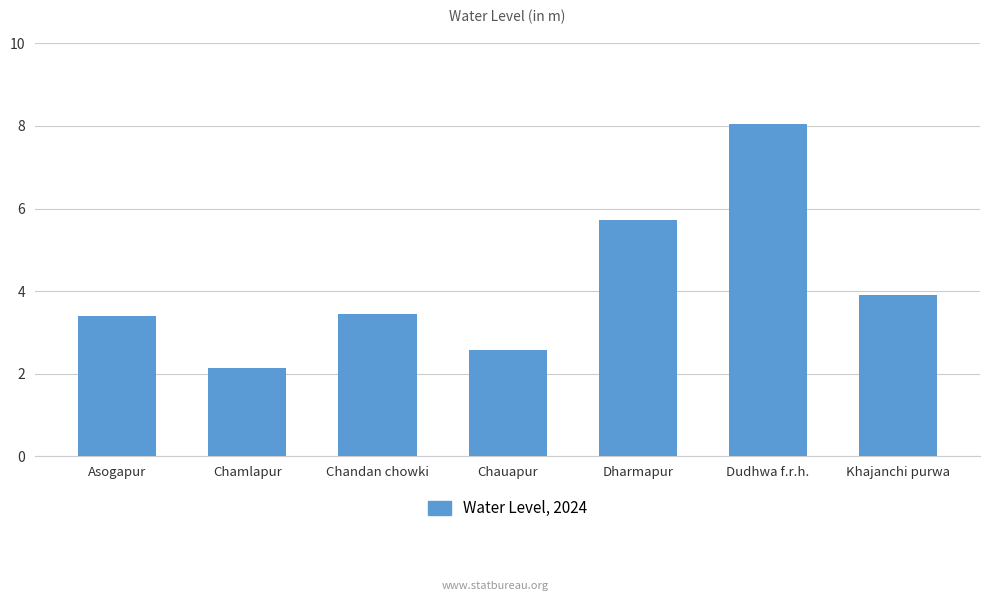

What is the greatest value displayed?

8.1